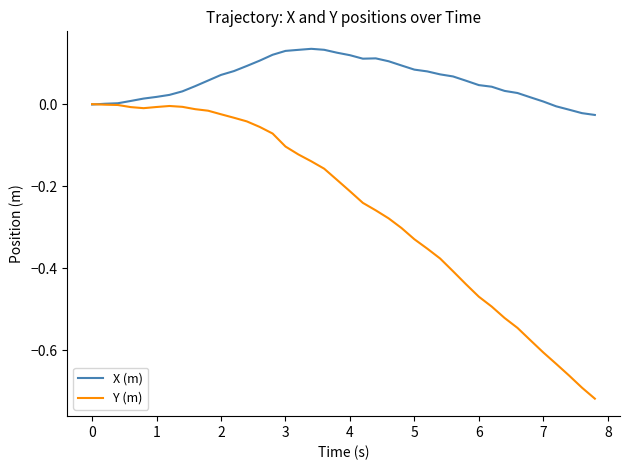

Which series has the largest total across all categories?

X (m)